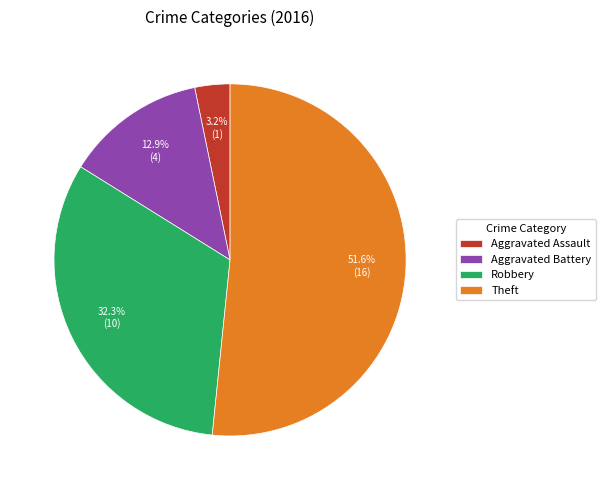

How many segments does this pie chart have?

4